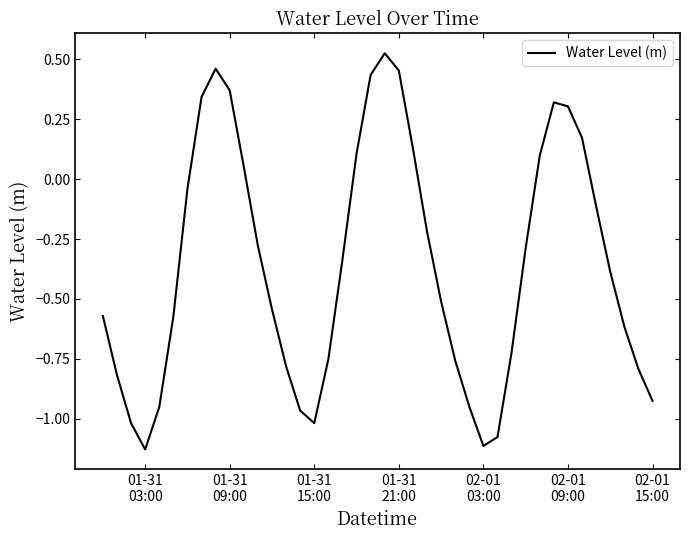

Is this an area chart (filled region under the line)?

No